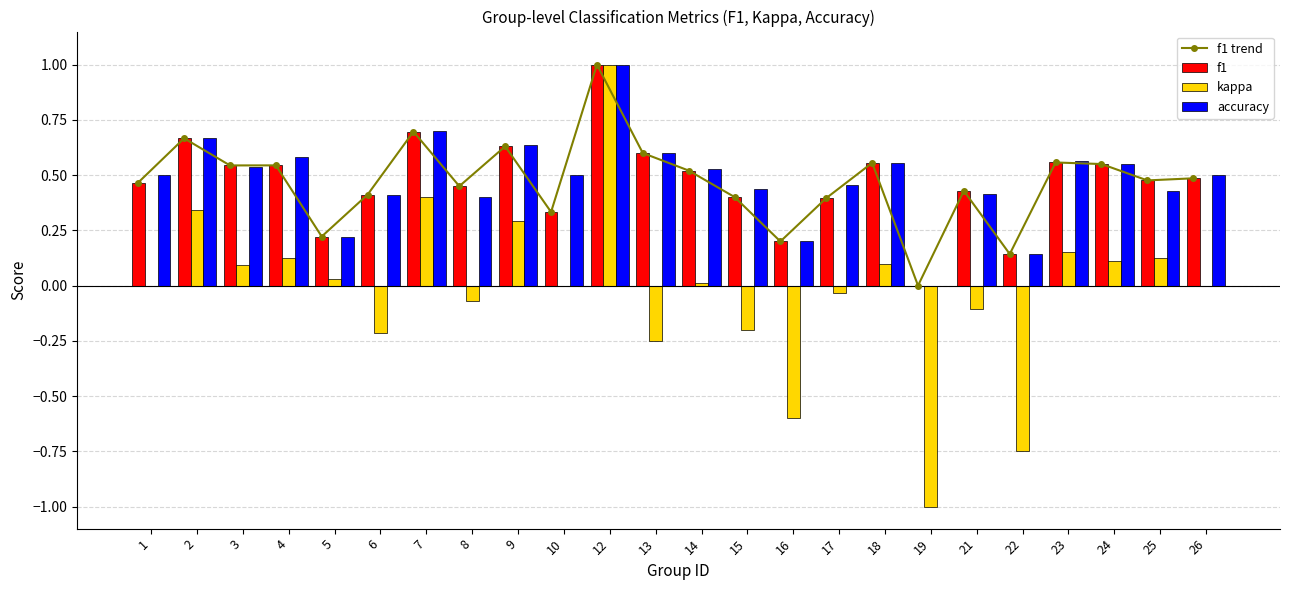

What is the sum of all kappa values?

-0.4